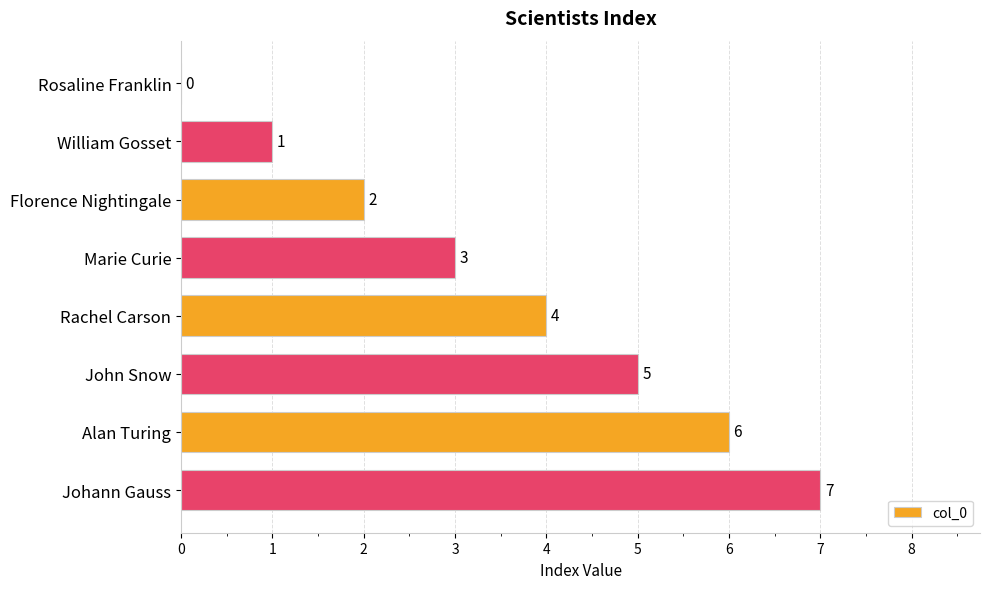

How many values are above zero?

7